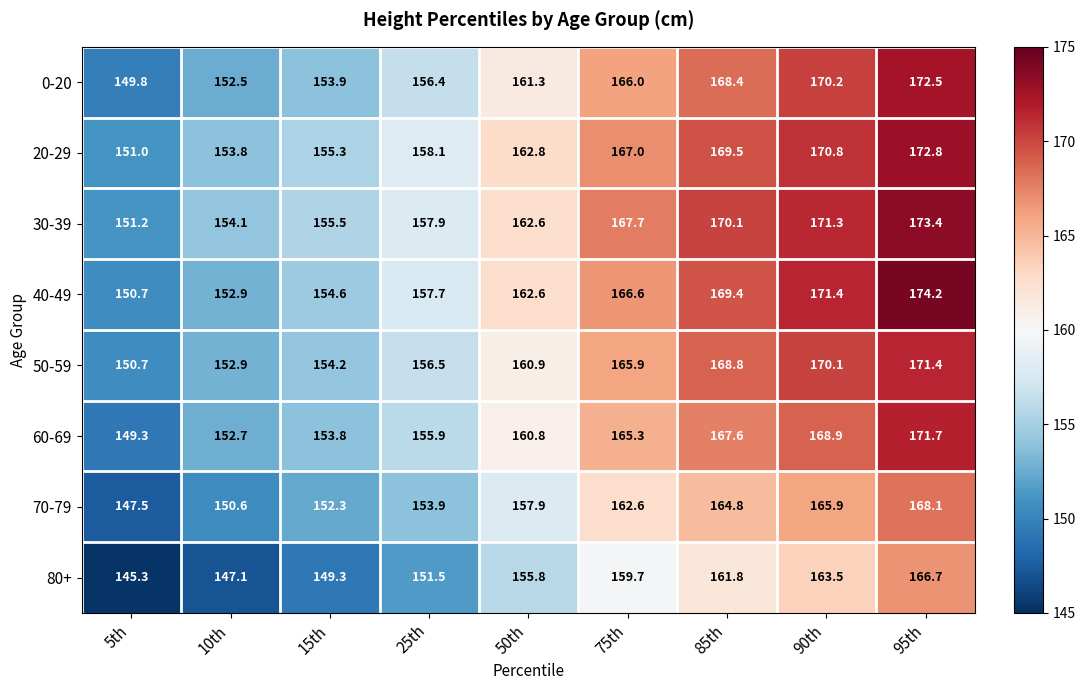

Where is 30-39 nearest to the value 162?

50th